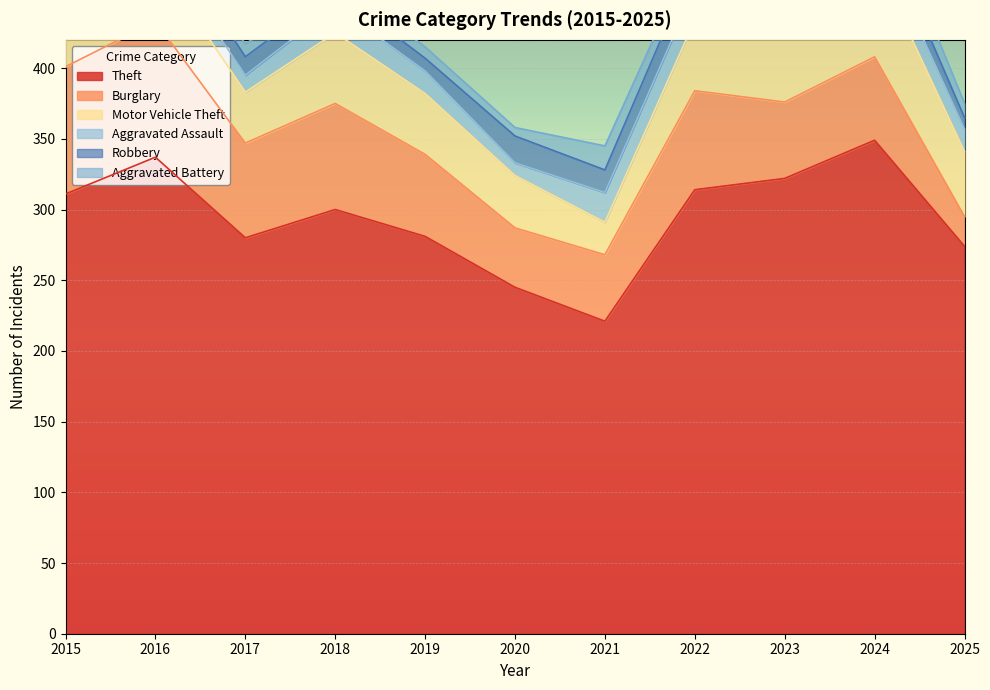

Is it true that Aggravated Assault equals 22 at 2023?

True